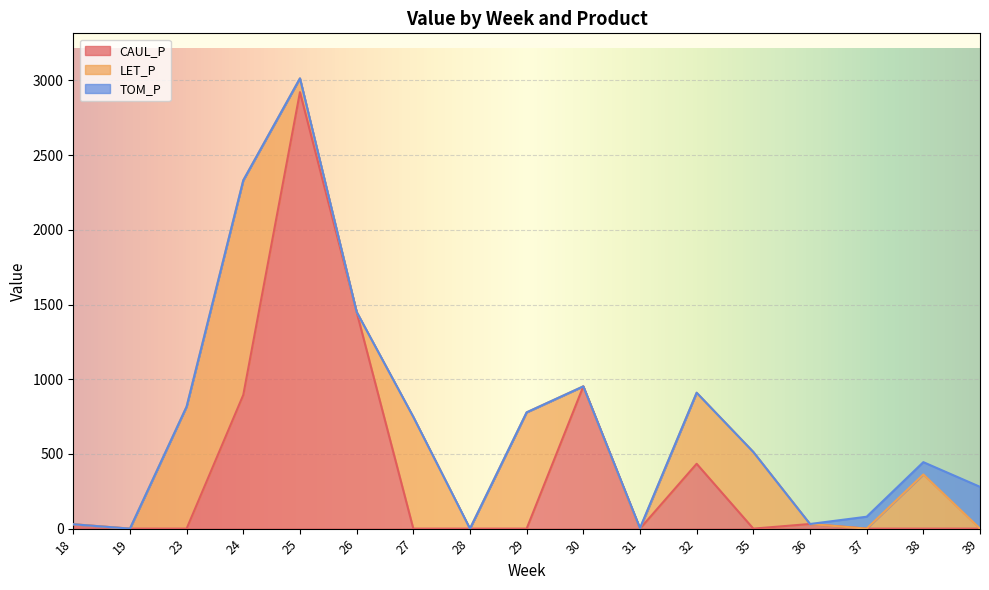

What is the maximum value shown in the chart?

2921.6